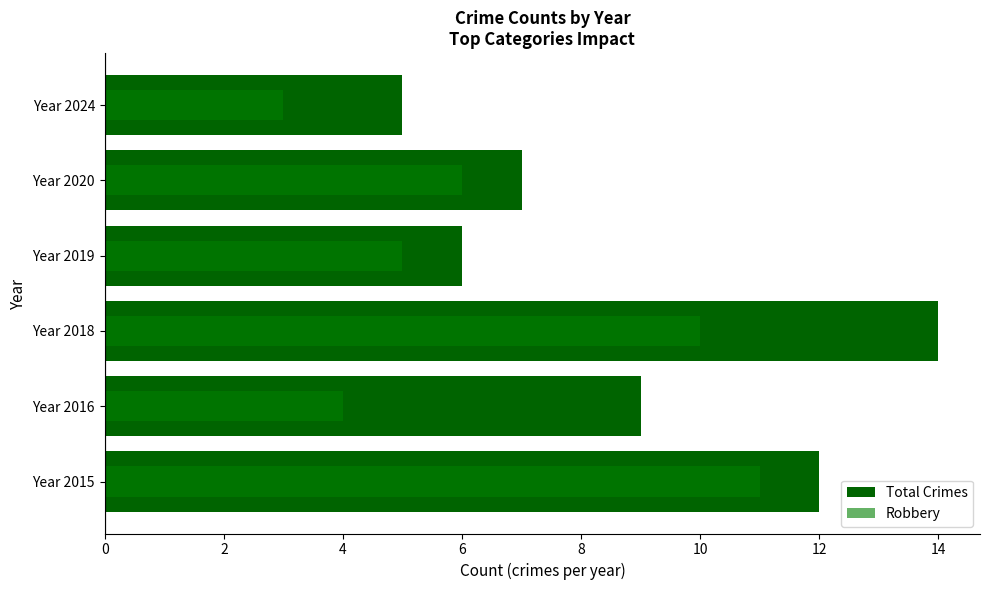

Which series has the largest total across all categories?

Total Crimes